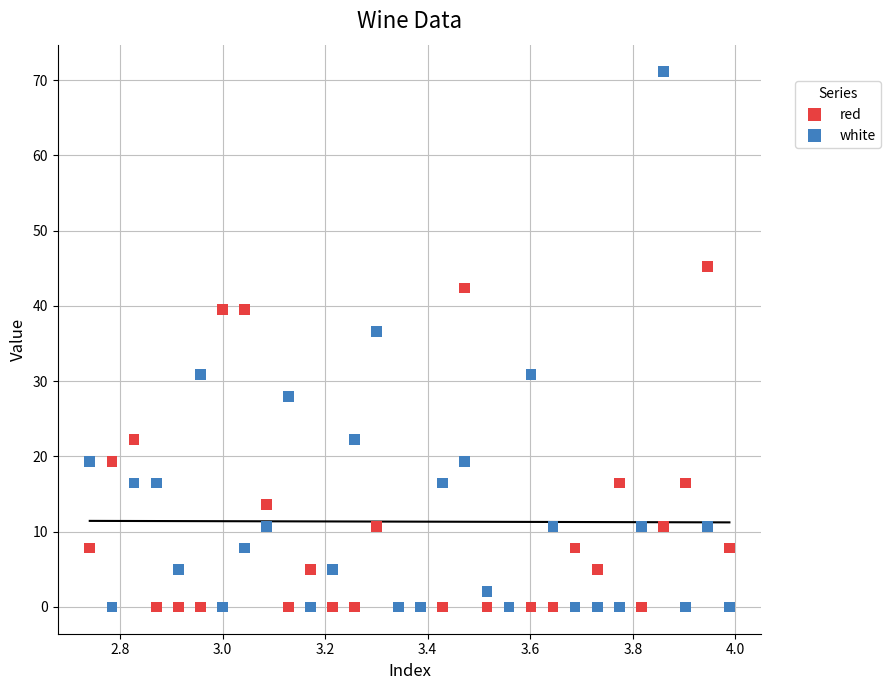

Which series contains the highest Y value?

white